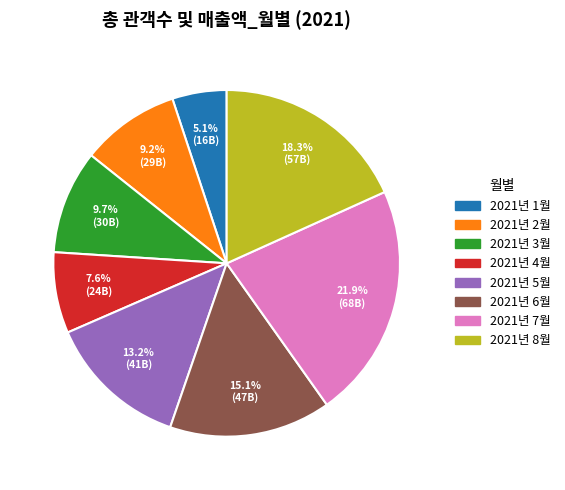

To the nearest percent, what is the combined percentage of 2021년 1월 and 2021년 6월?

20%